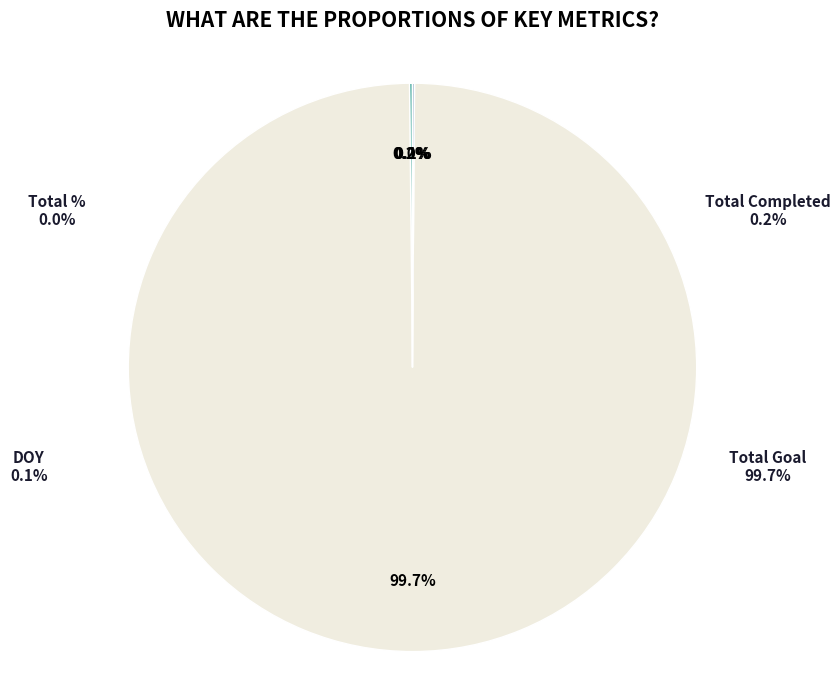

How many segments does this pie chart have?

4